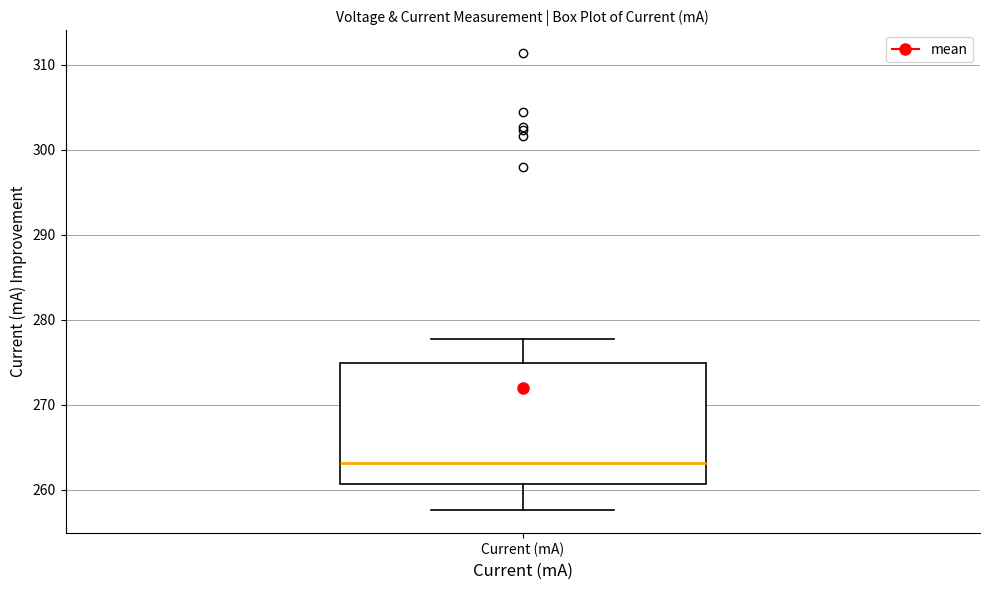

Transcribe this box plot: give where the median line is, the range the box spans, and where the two whiskers end, as read against the y-axis. The values are not printed on the chart, so give them approximately, as read against the axis.

median 263, box 261 to 275, whiskers 258 to 278